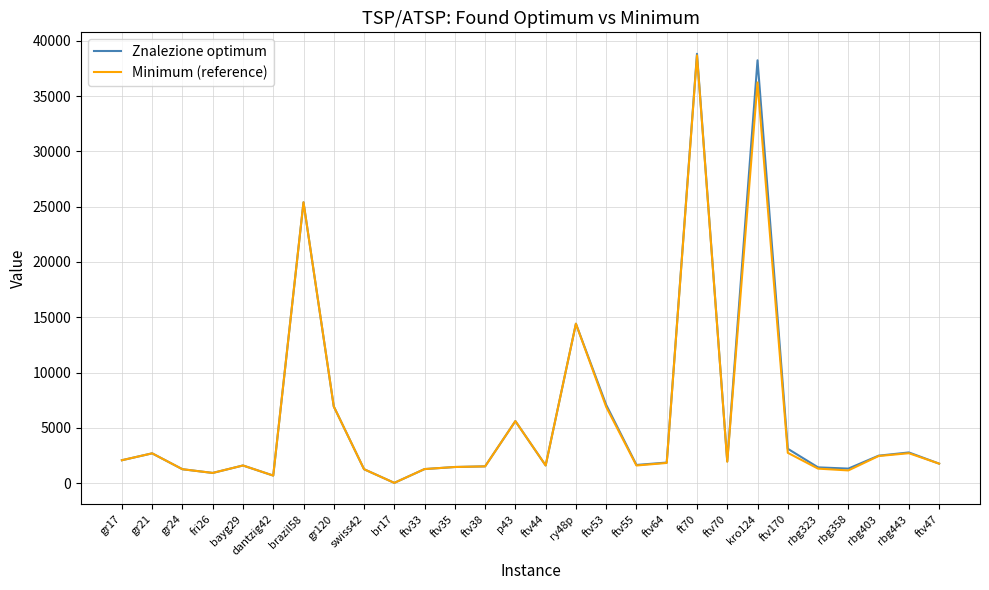

At how many categories does at least one series exceed 25897?

2